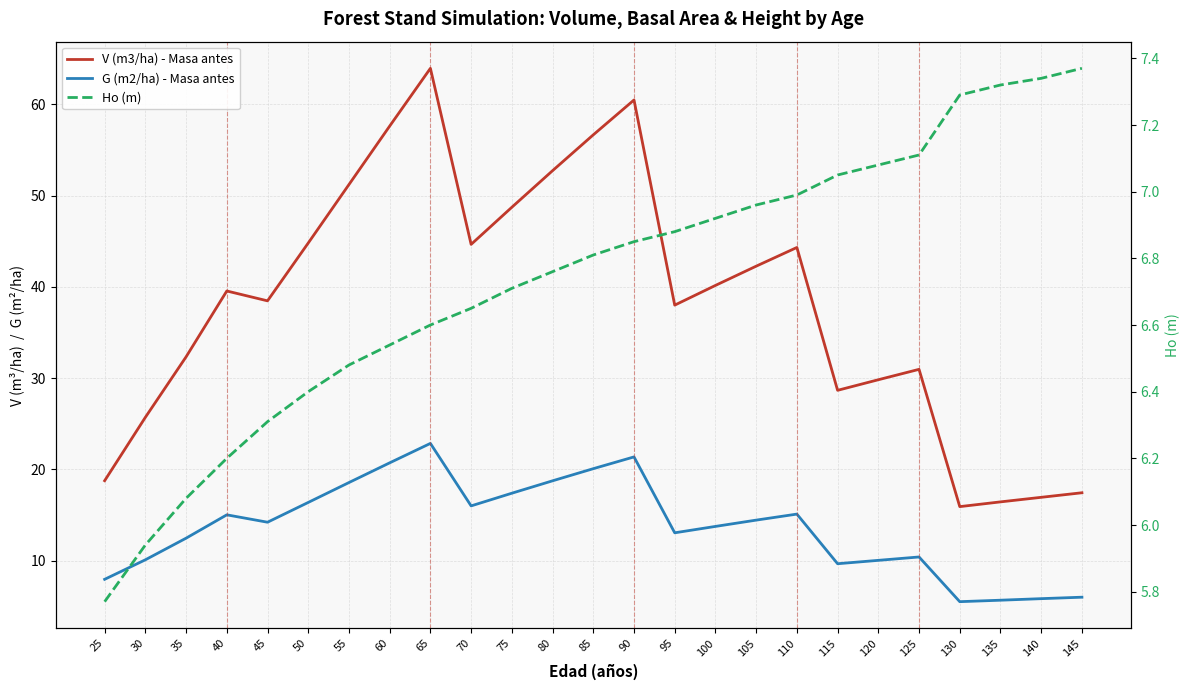

Which has a higher value, 60 or 125?

60